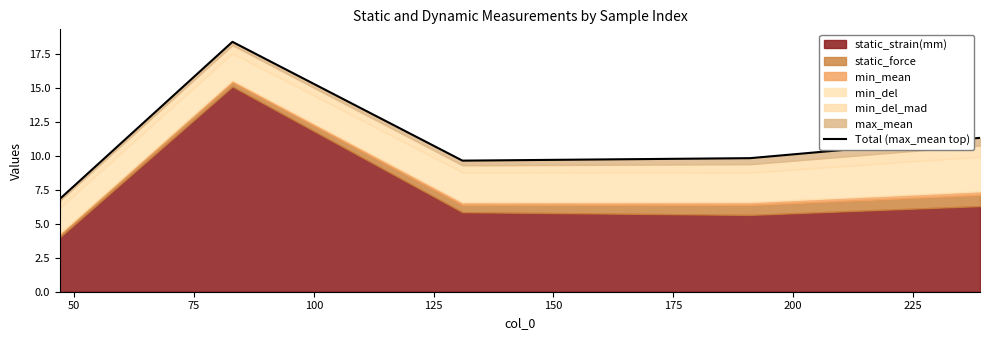

True or false: the data shows 11.9 at 25.

False